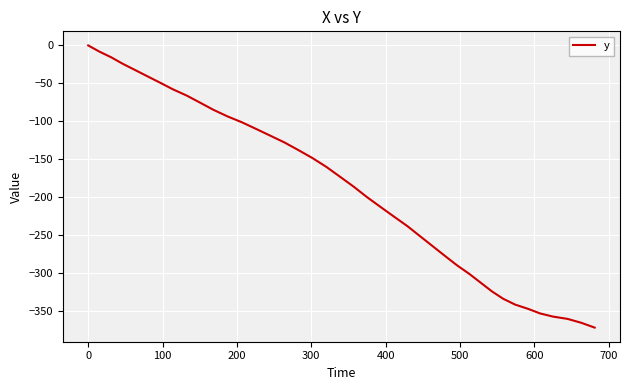

What is the difference between the maximum and minimum values?

371.4